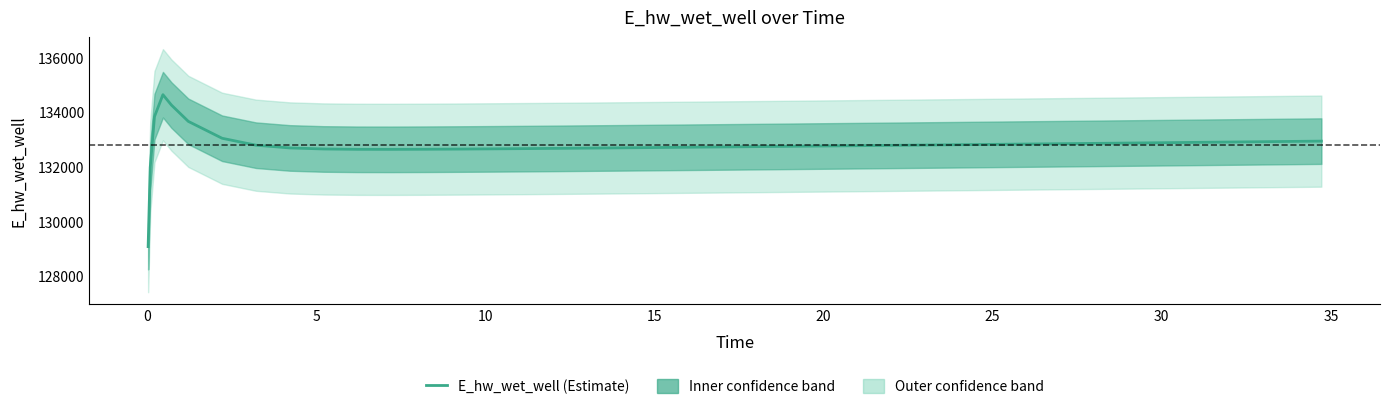

How many data points are less than 132770?

20